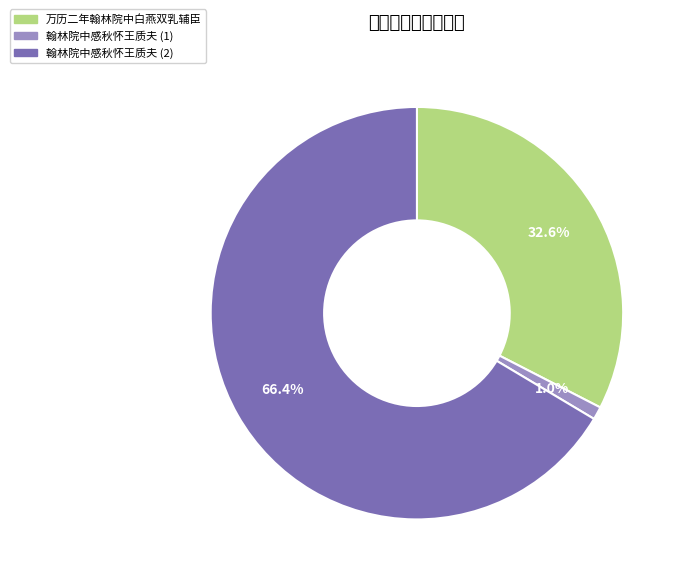

Combined, do 翰林院中感秋怀王质夫 (2) and 翰林院中感秋怀王质夫 (1) account for over 50%?

Yes